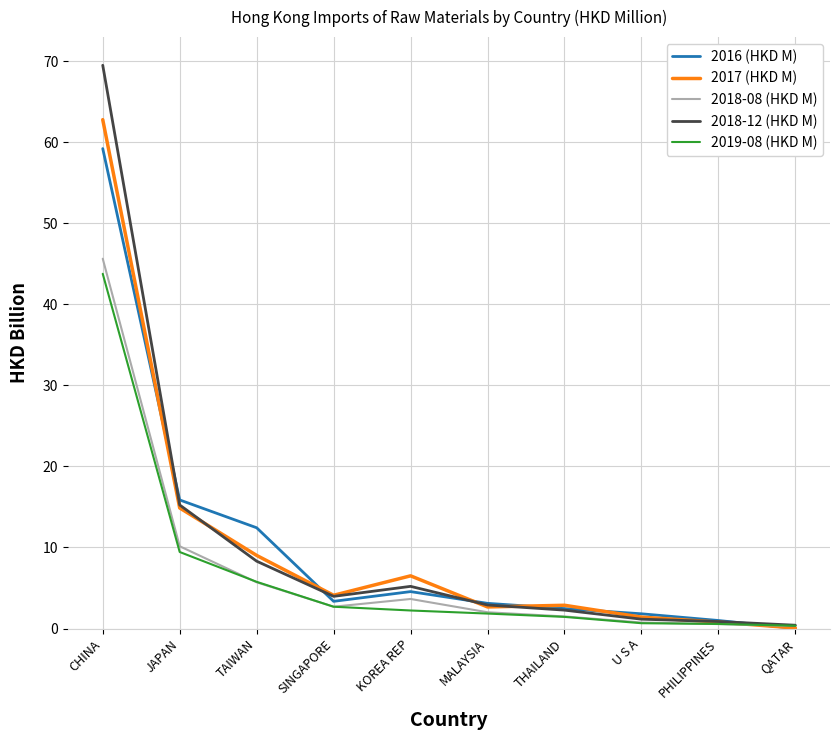

At which category is the sum across all series the highest?

CHINA